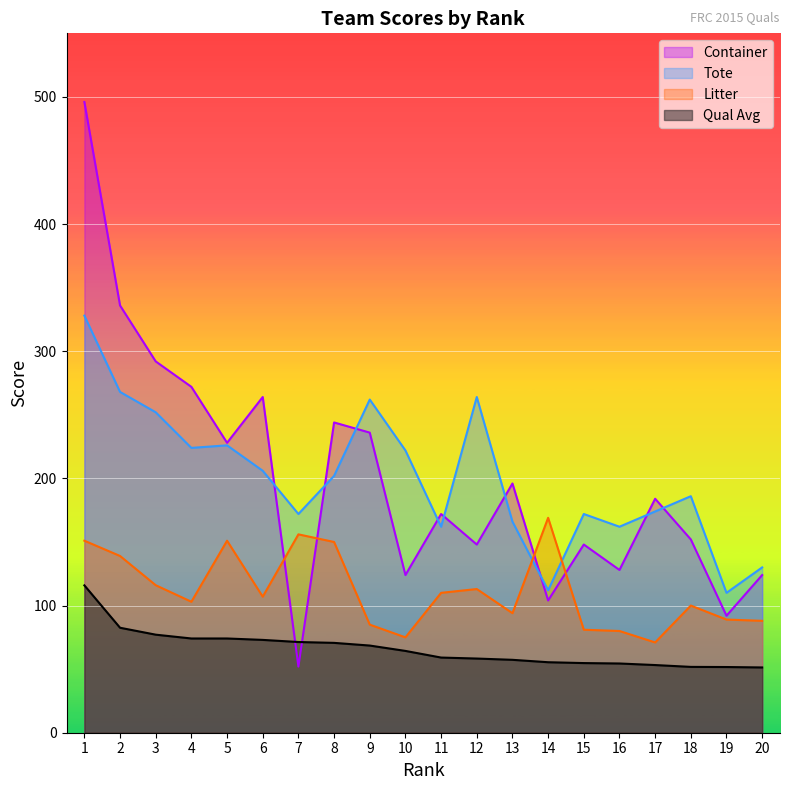

True or false: Qual Avg and Tote intersect in this chart.

False